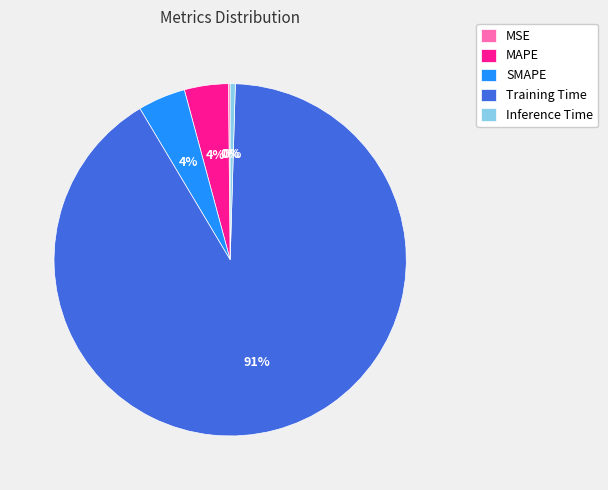

Which category has the biggest portion of the pie?

Training Time